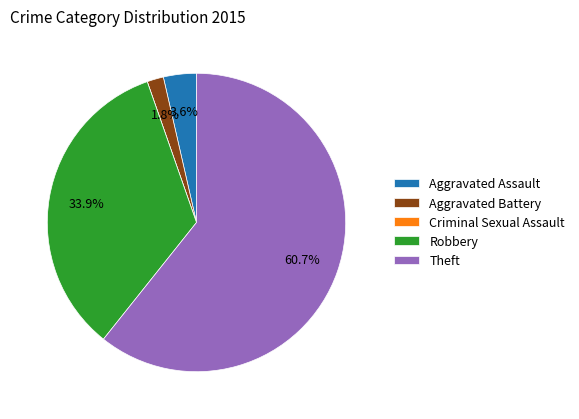

To the nearest percent, what is the difference between the largest and smallest slice percentages?

61%